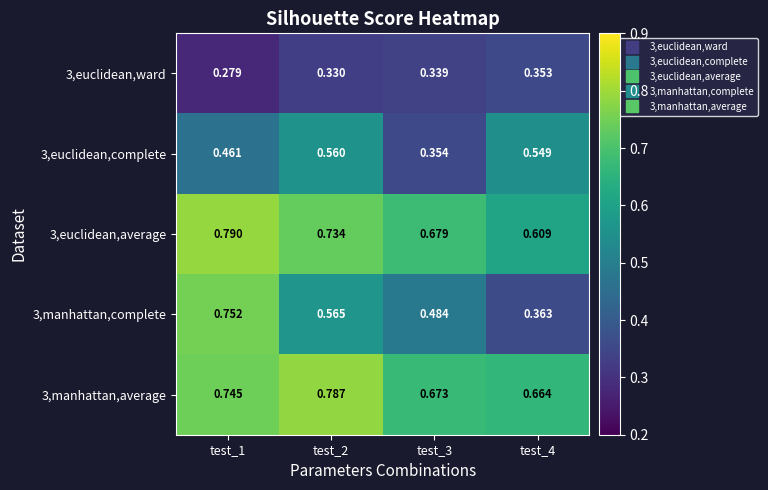

How many series are shown in this chart?

5